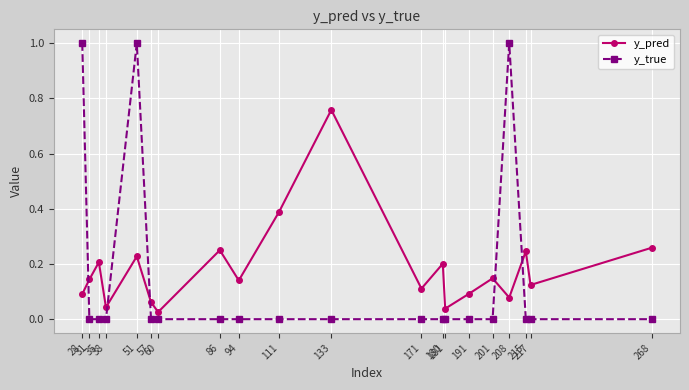

List the series in order of their peak value, lowest first.

y_pred, y_true